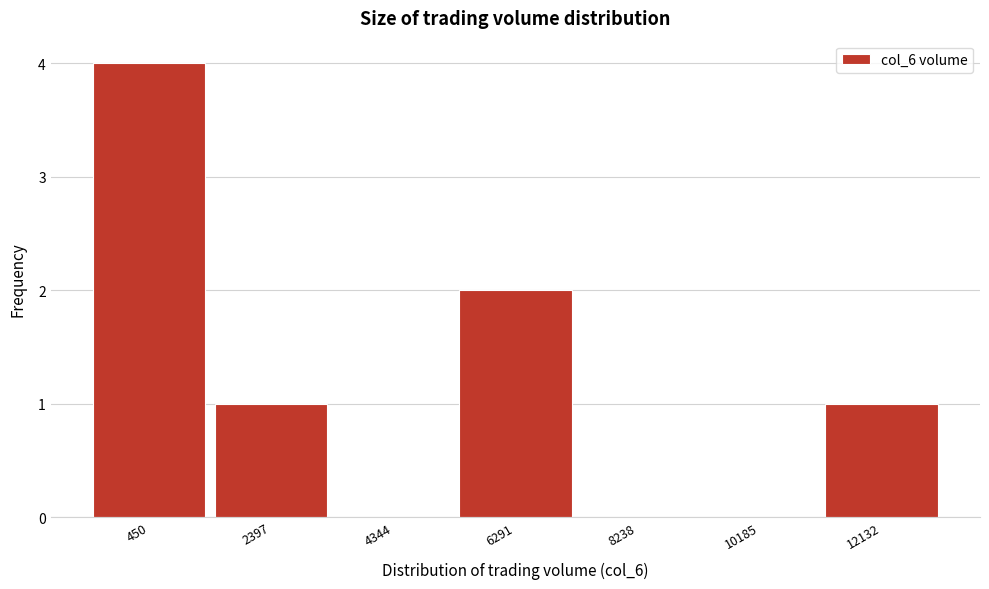

Reading left to right, transcribe all the data shown in this chart.

450=4	2397=1	4344=0	6291=2	8238=0	10185=0	12132=1